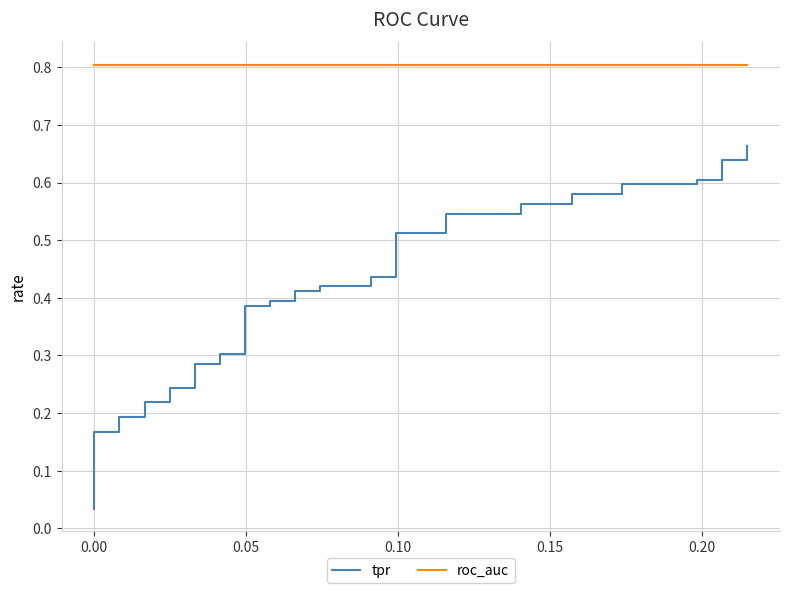

What is the average value of the tpr series?

0.4